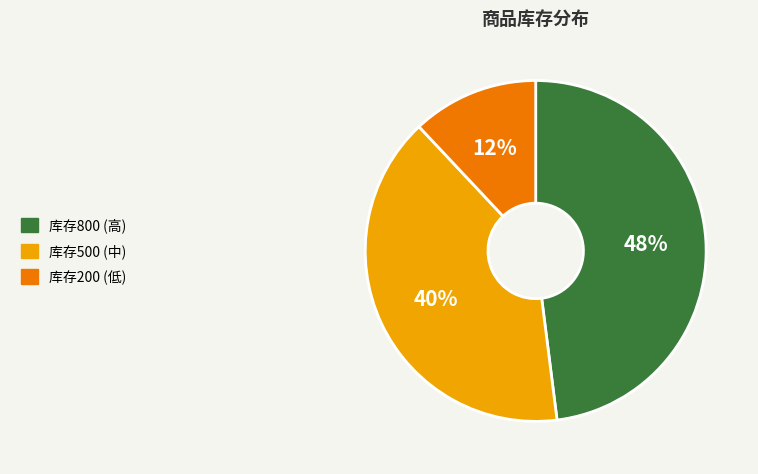

To the nearest percent, what is the difference between the 库存800 (高) and 库存200 (低) slice percentages?

36%